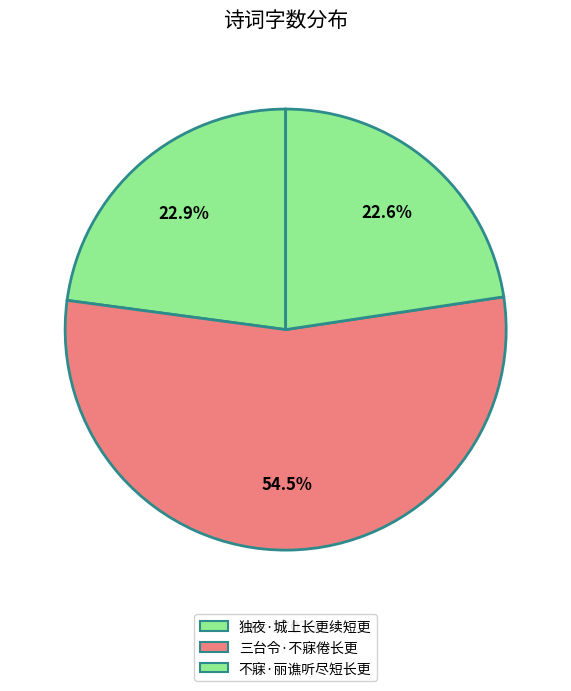

Count the number of slices in the pie.

3